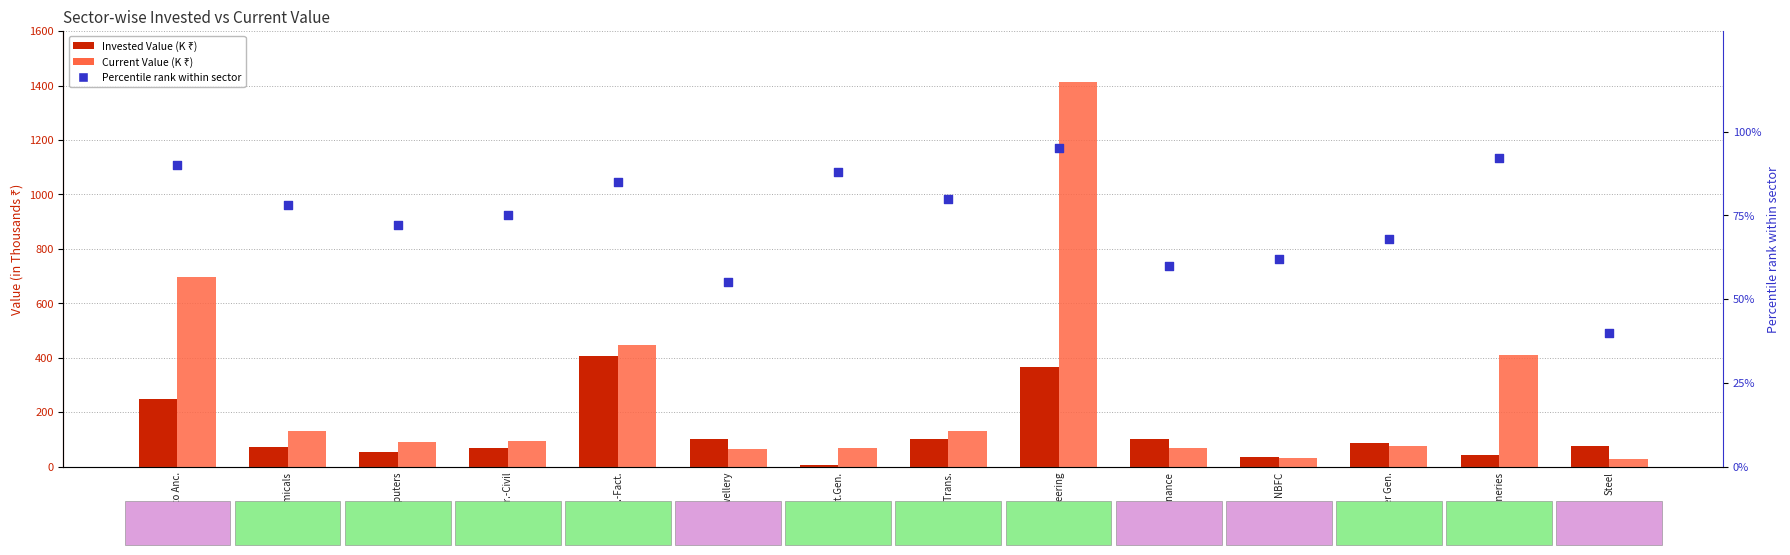

What is the total value across all series at NBFC?

128.7